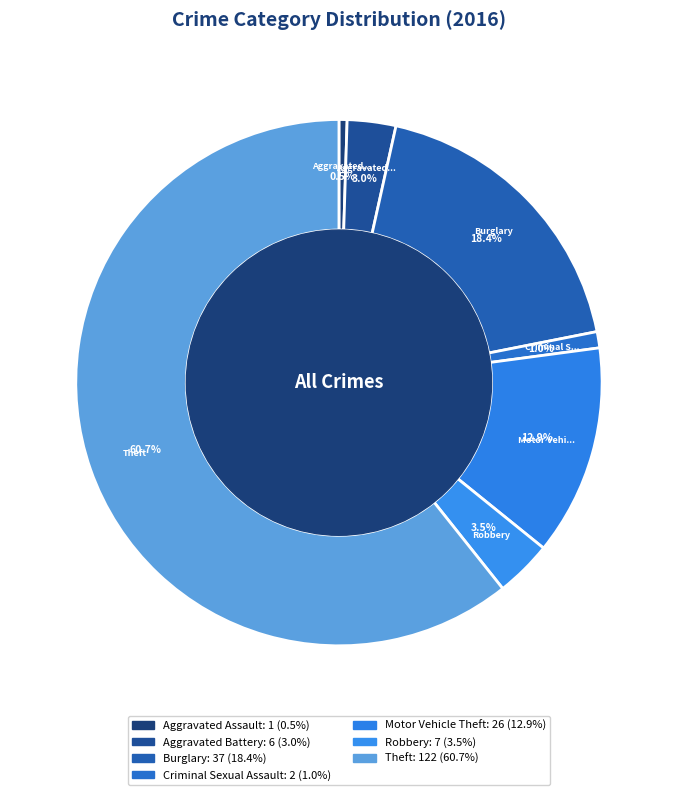

Rank the categories by value from highest to lowest.

Theft, Burglary, Motor Vehicle Theft, Robbery, Aggravated Battery, Criminal Sexual Assault, Aggravated Assault